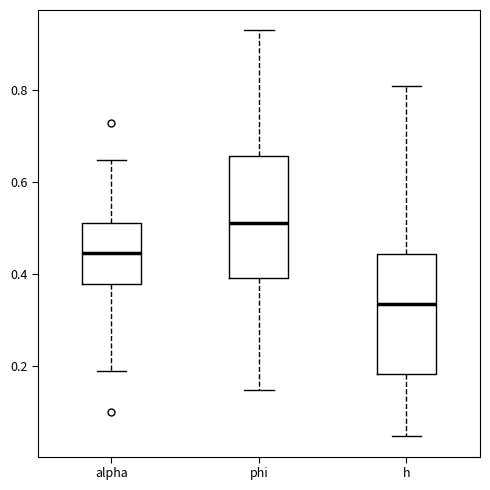

Reading left to right, read every box against the y-axis: the position of its median line, the range the box covers, and the ends of its whiskers. The values are not printed on the chart, so give them approximately, as read against the axis.

alpha: median 0.44, box 0.38 to 0.52, whiskers 0.18 to 0.64
phi: median 0.52, box 0.40 to 0.66, whiskers 0.14 to 0.92
h: median 0.34, box 0.18 to 0.44, whiskers 0.04 to 0.80